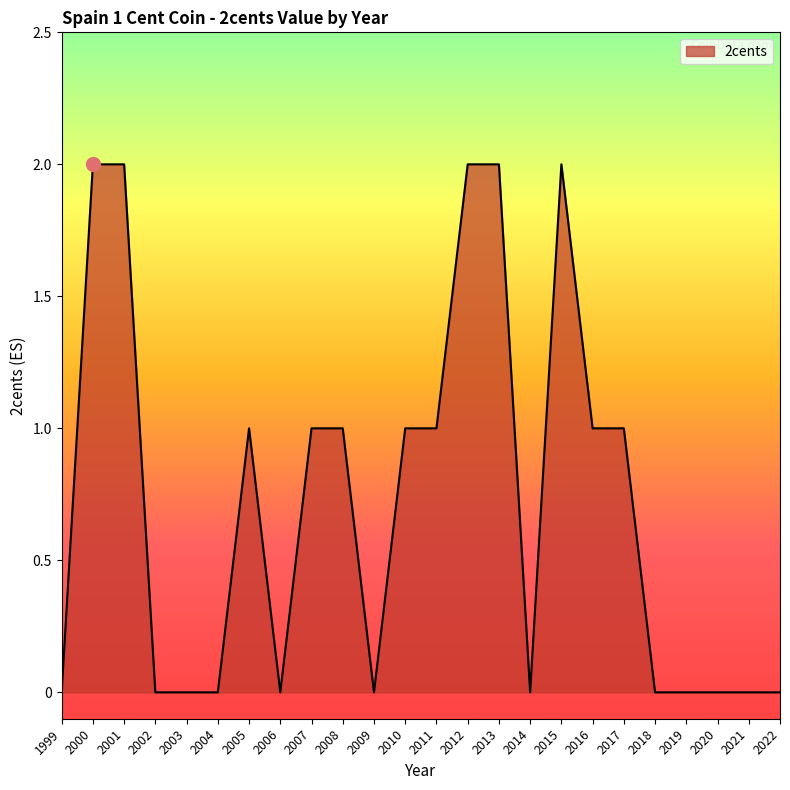

Which has a higher value, 2016 or 1999?

2016